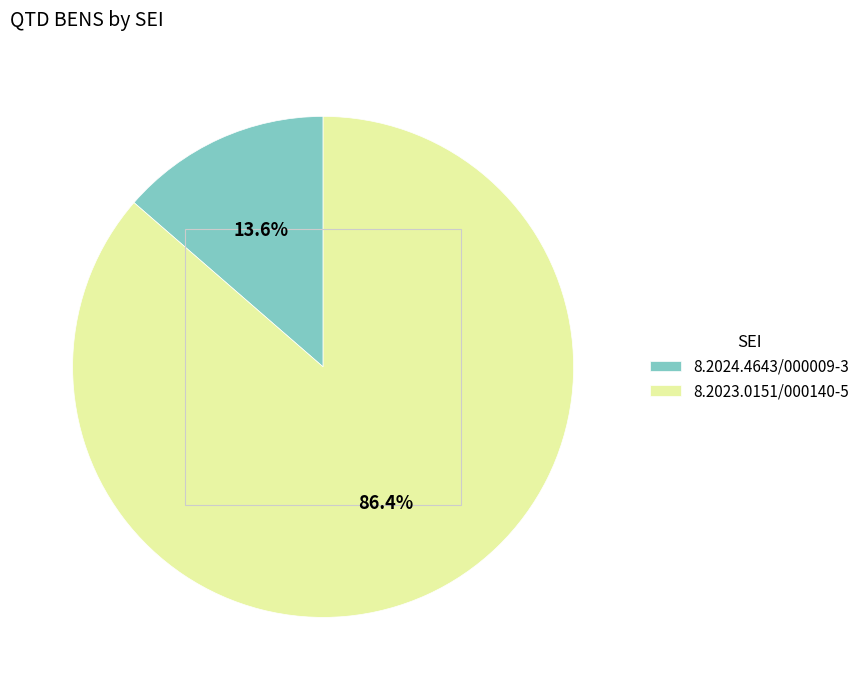

Which category has the biggest portion of the pie?

8.2023.0151/000140-5